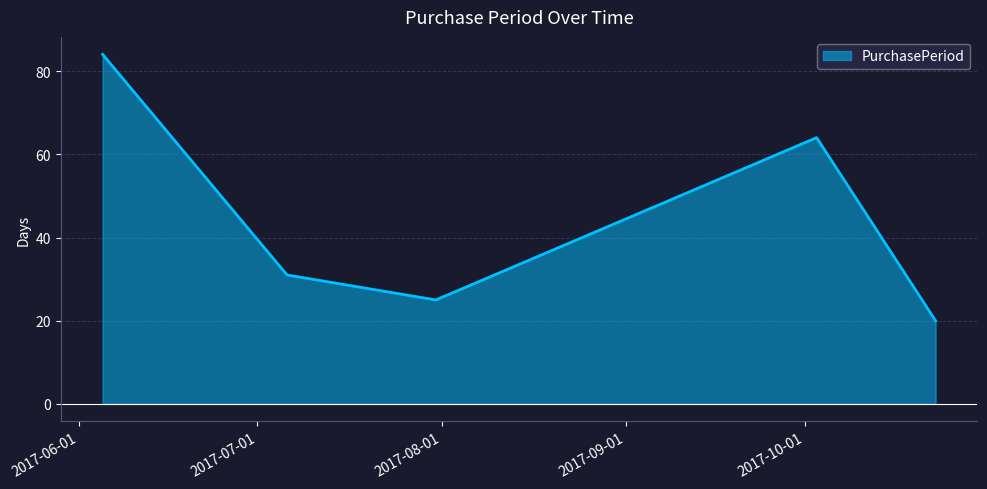

True or false: the data has more than 0 interior local peaks.

True